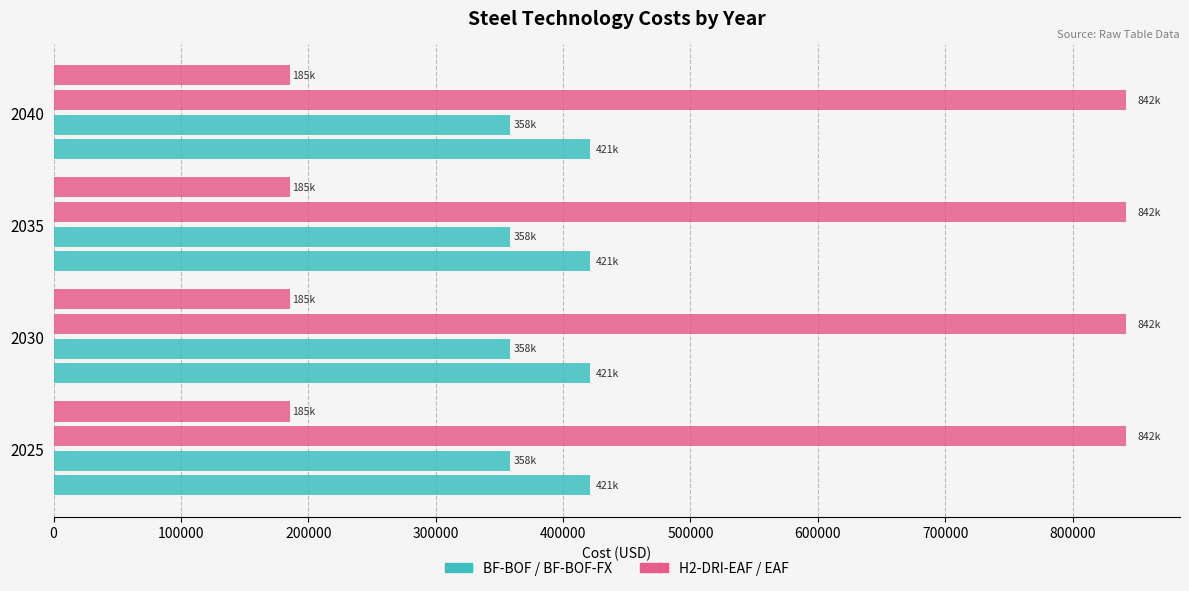

The BF-BOF-FX series shows 357934.1 at 2030. True or false?

True